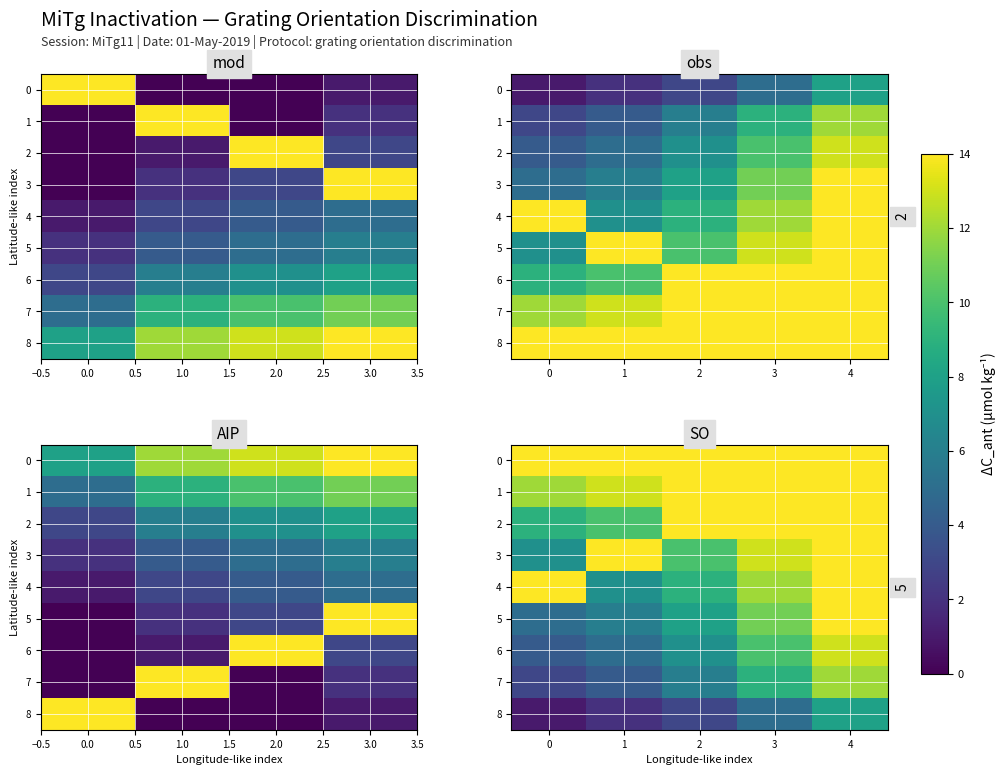

What is the average value of the 6 series?

8